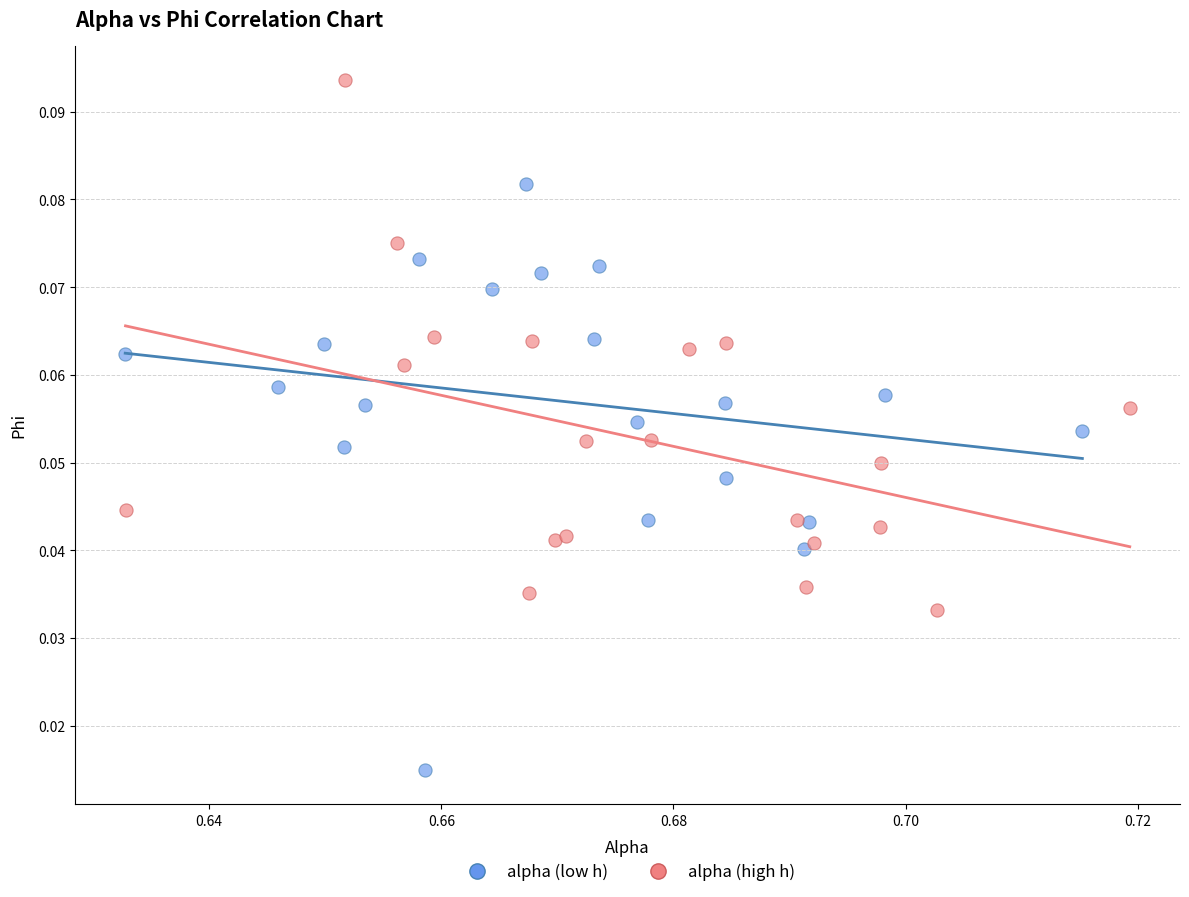

Which series contains the highest Y value?

alpha (high h)